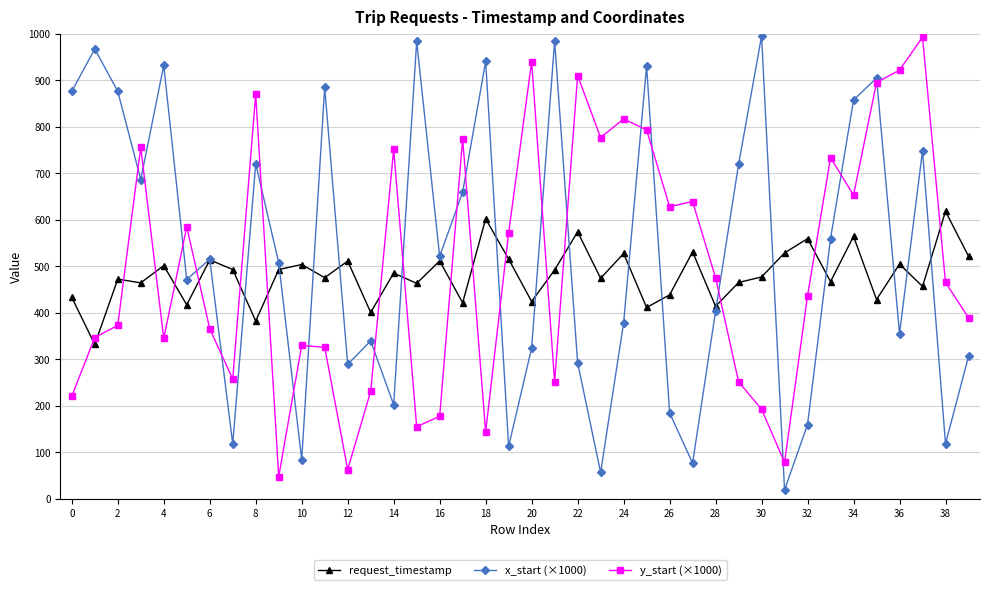

At how many categories does at least one series exceed 37?

40